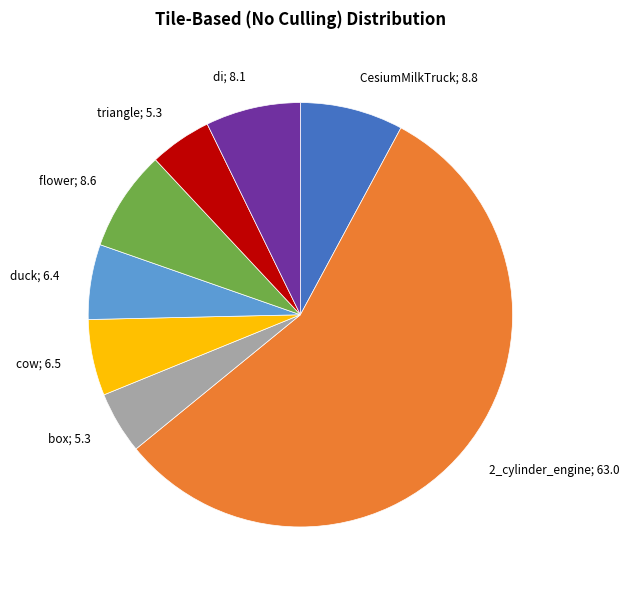

Is it true that flower; 8.6 is 21% of the pie?

False